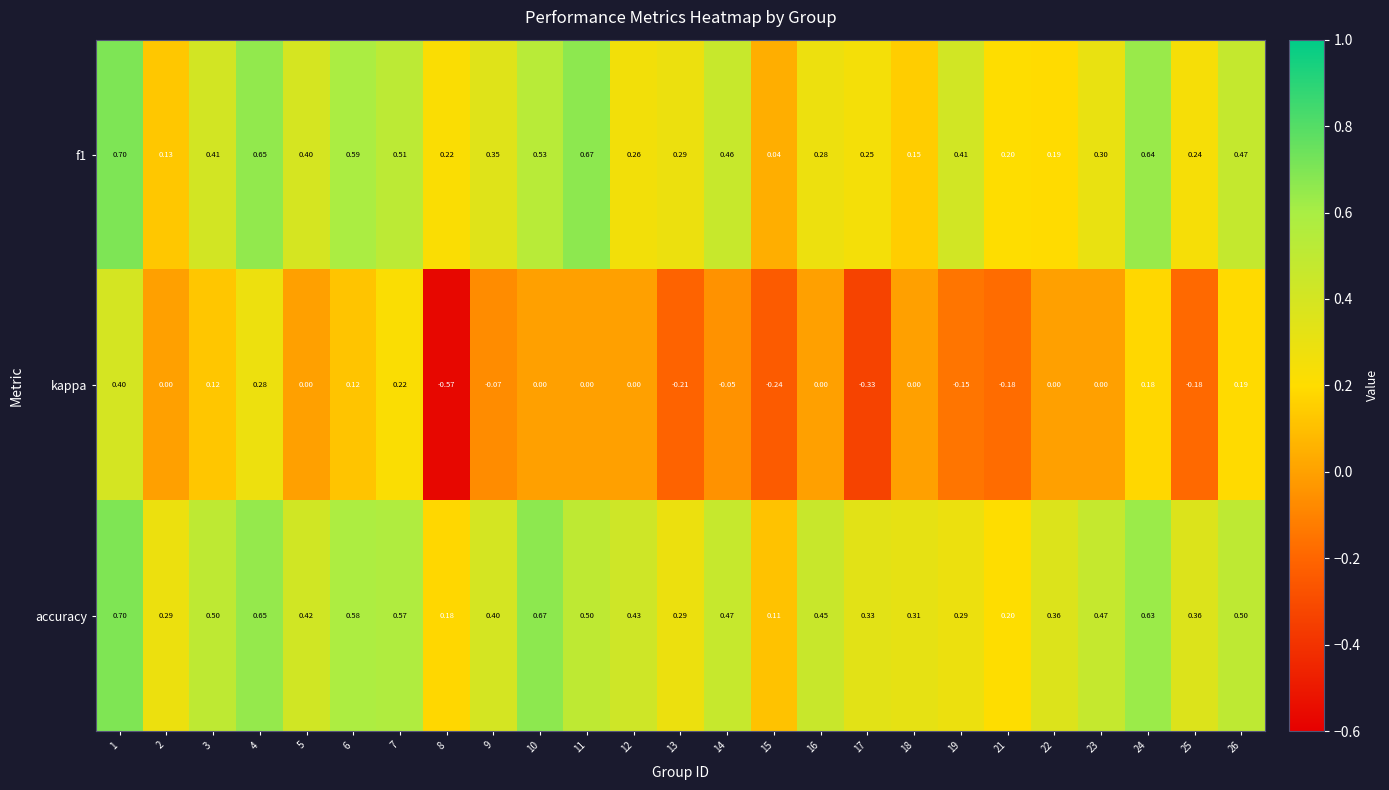

Is the value of f1 at 8 greater than the value of accuracy at 17?

No